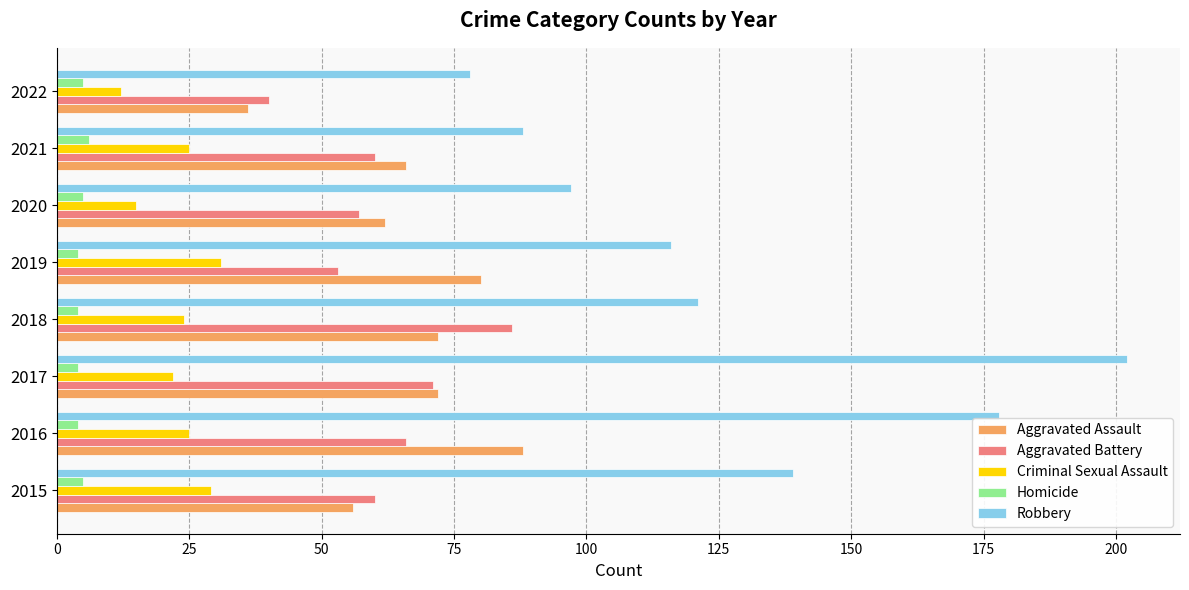

What is the greatest value displayed?

202